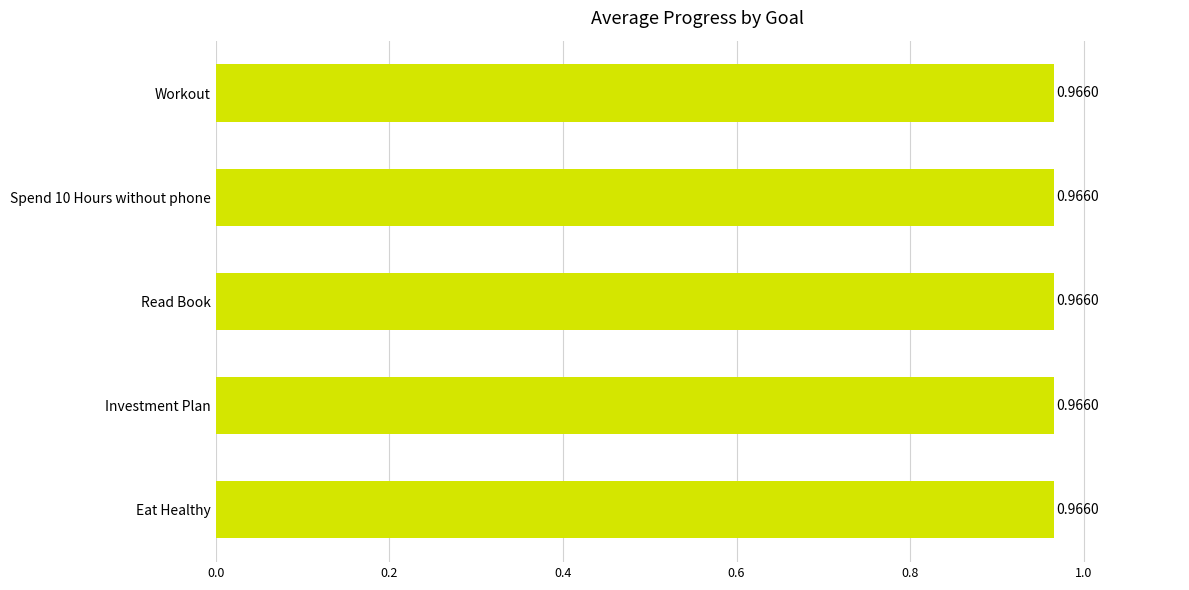

Rank the categories by value from lowest to highest.

Spend 10 Hours without phone, Investment Plan, Read Book, Eat Healthy, Workout